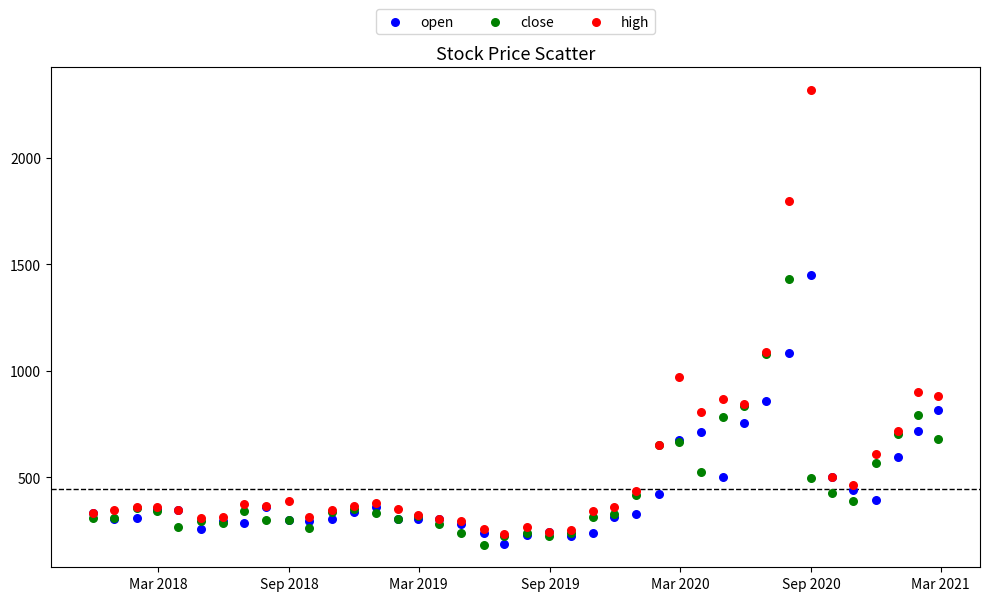

Which series has the widest spread of Y values?

high